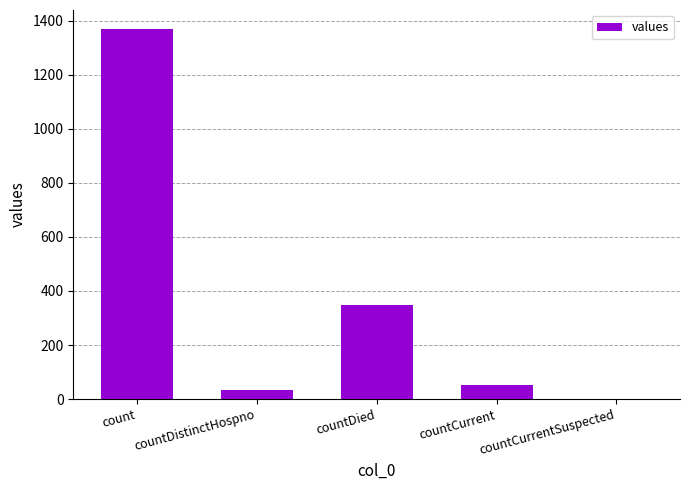

What is the maximum value shown in the chart?

1371